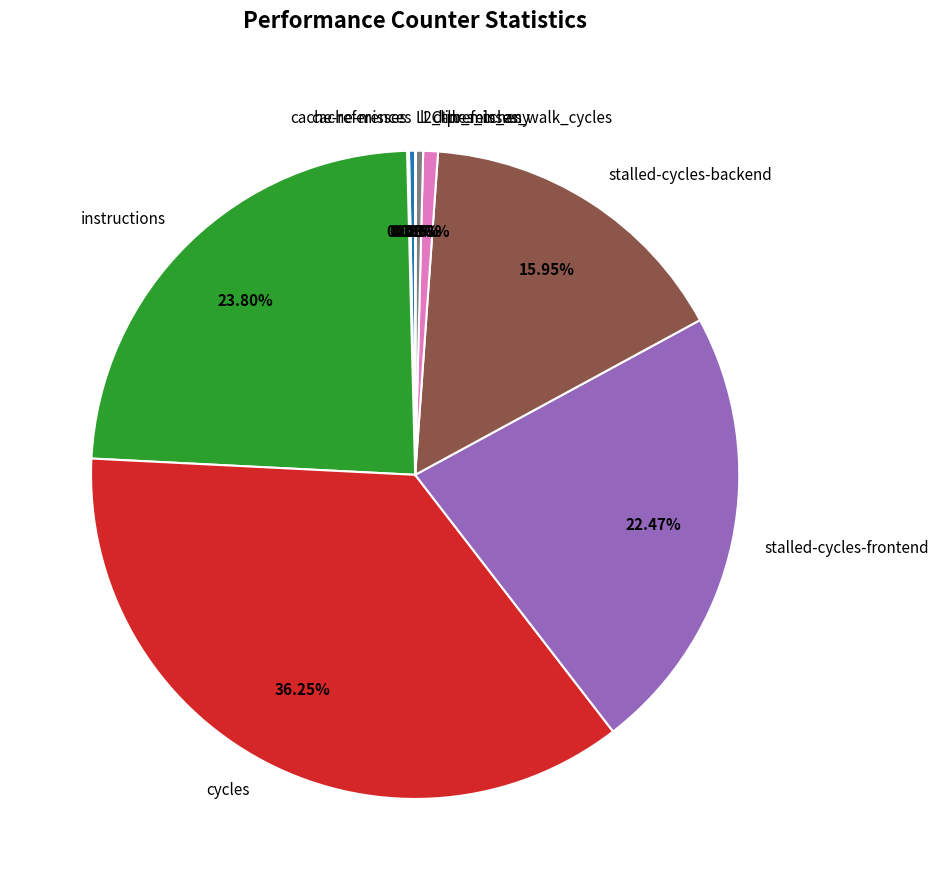

Which category has the biggest portion of the pie?

cycles